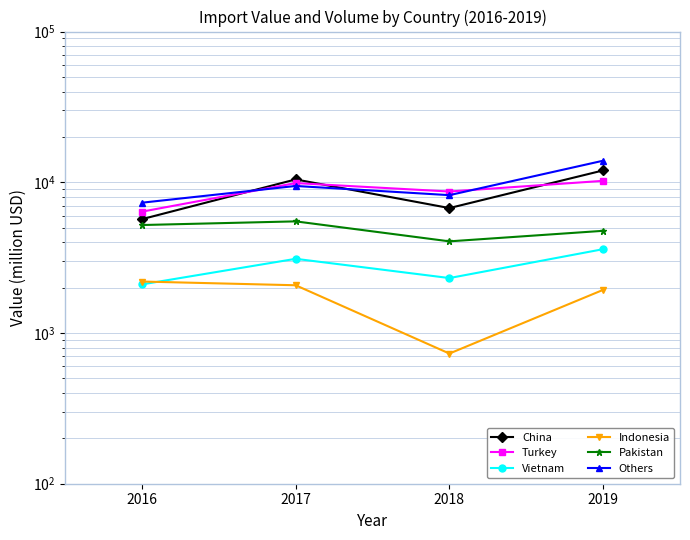

Does the chart display data point markers on the line(s)?

Yes